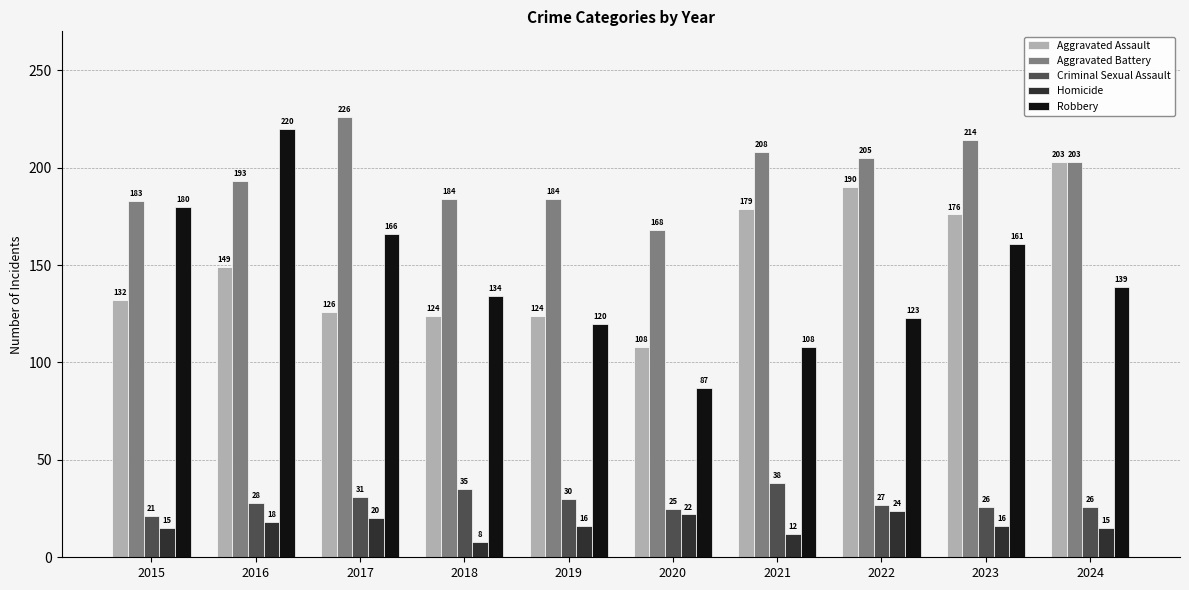

What is the total value across all series at 2024?

586